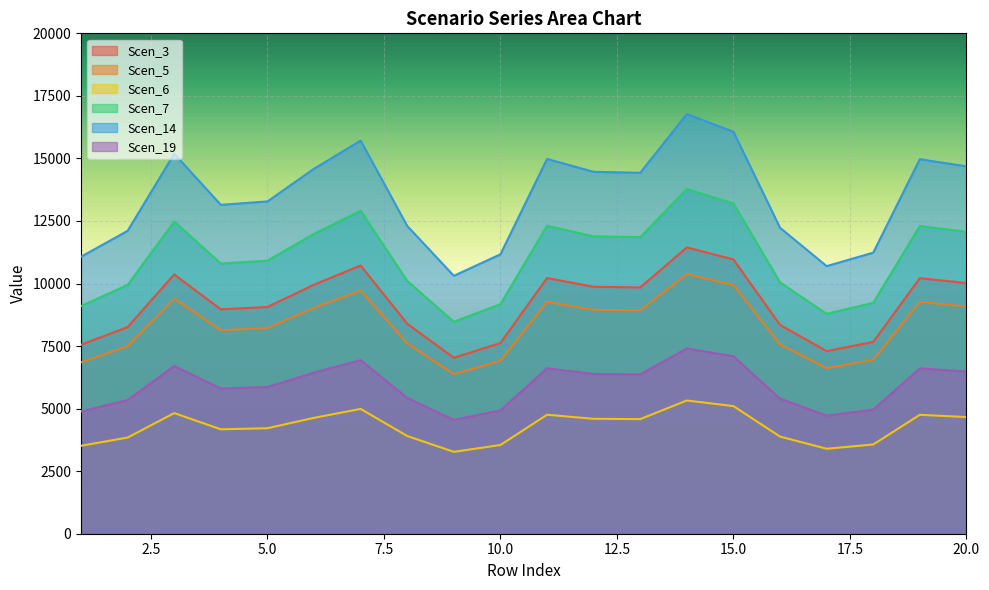

True or false: Scen_5 and Scen_3 cross at least once.

False